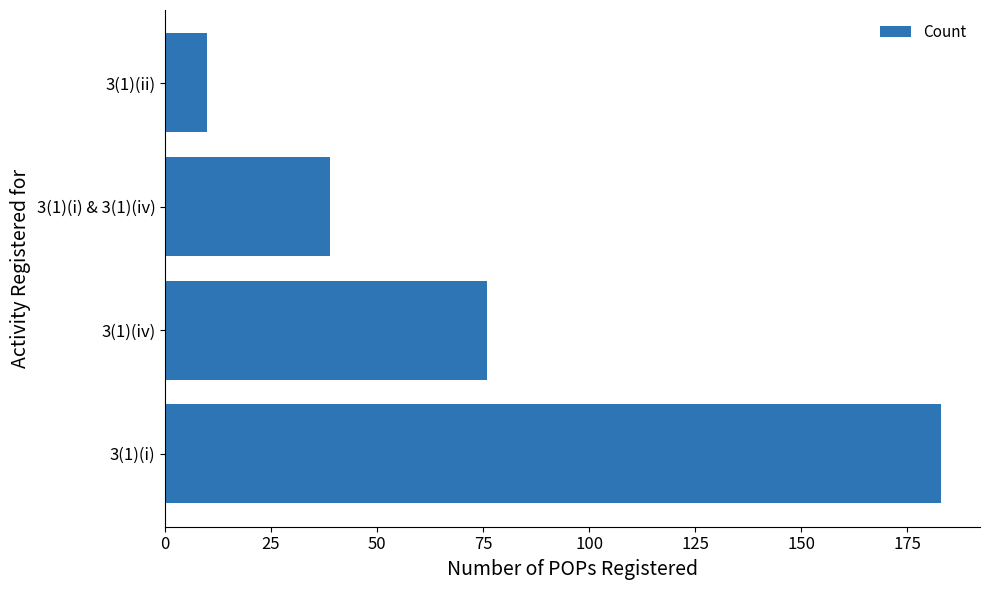

How many categories are shown in the chart?

4